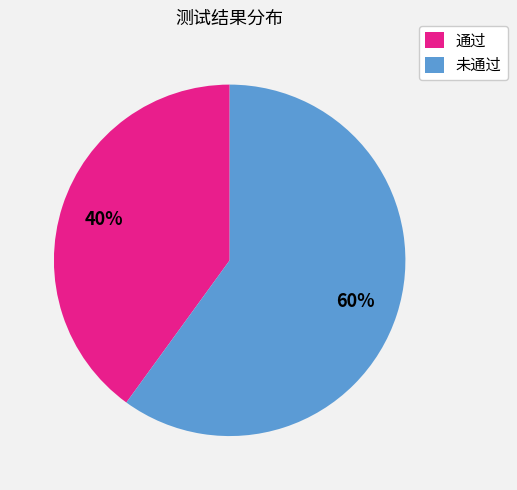

What percentage is the 未通过 slice, to the nearest percent?

60%